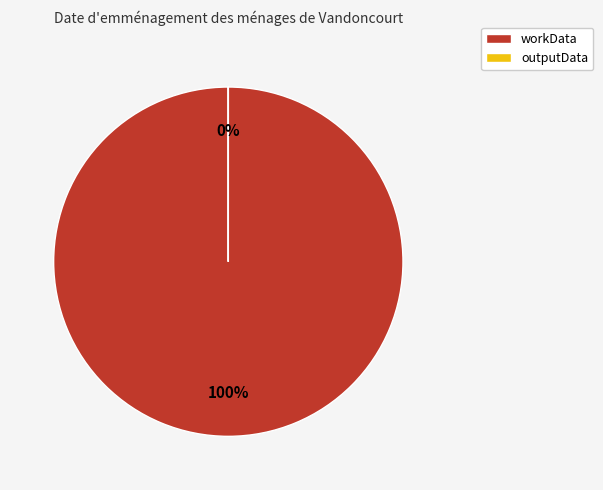

Count the number of slices in the pie.

2